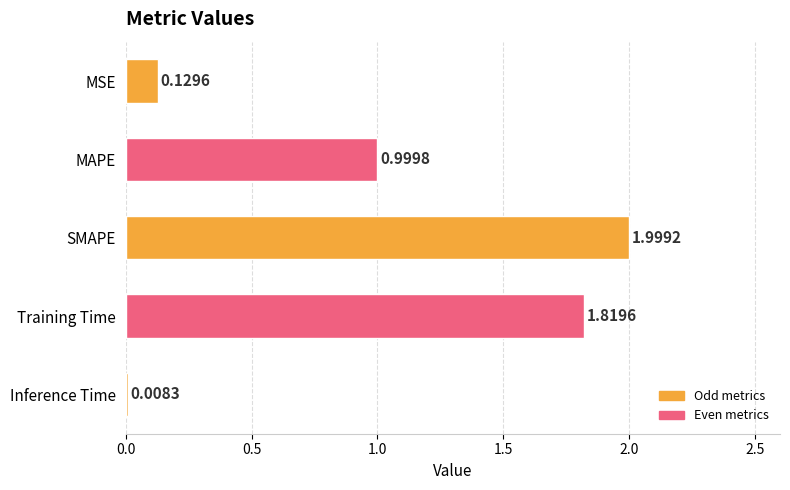

Which category has the highest value across all series?

SMAPE